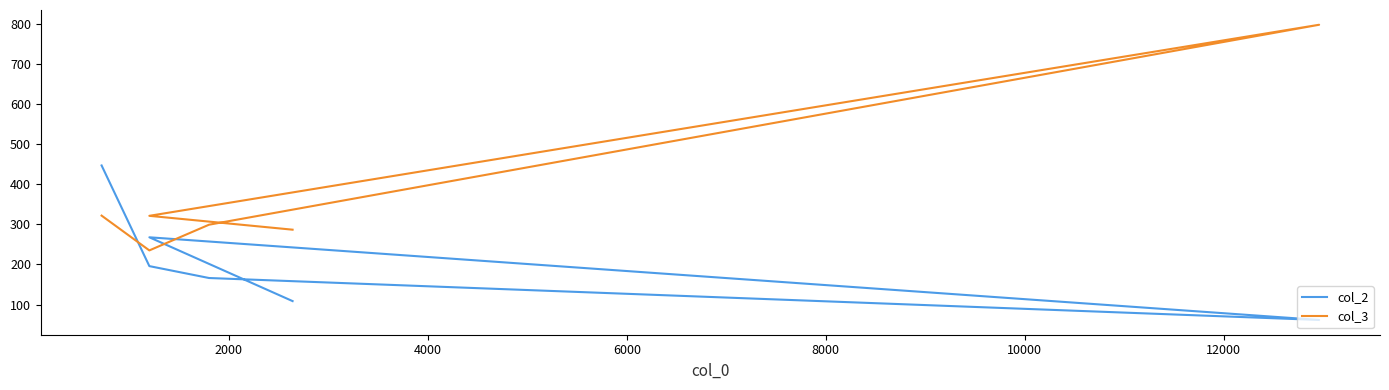

Reading left to right, transcribe all the data shown in this chart.

col_2: 108.5	267.4	61.5	166.0	195.6	446.4
col_3: 286.4	320.9	796.9	298.8	234.8	321.4